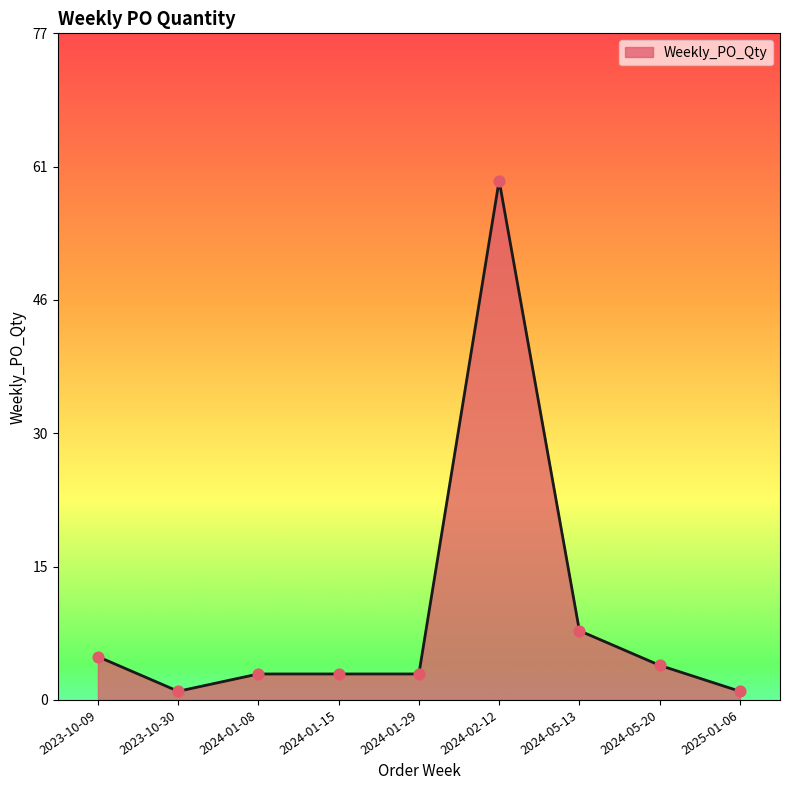

What is the change in value from 2023-10-09 to 2025-01-06?

-4